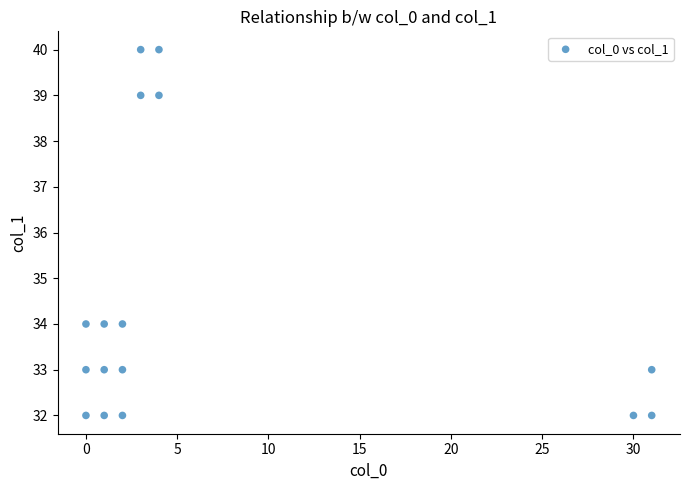

What is the range of X values (max minus min)?

31